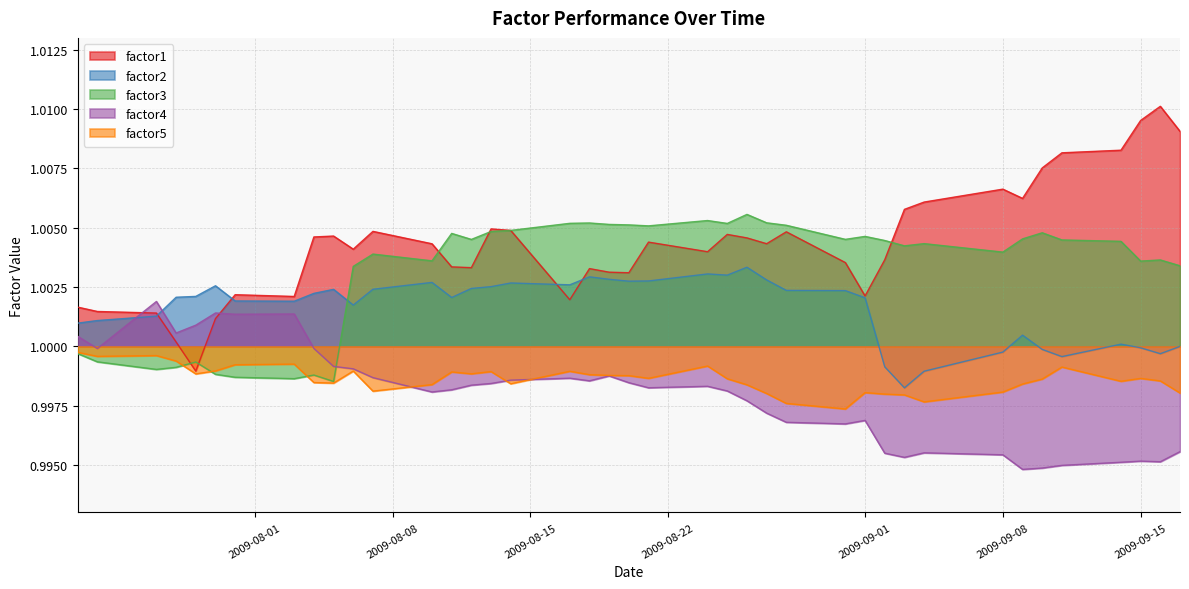

Which series ends up on top after the final intersection of factor4 and factor2?

factor2